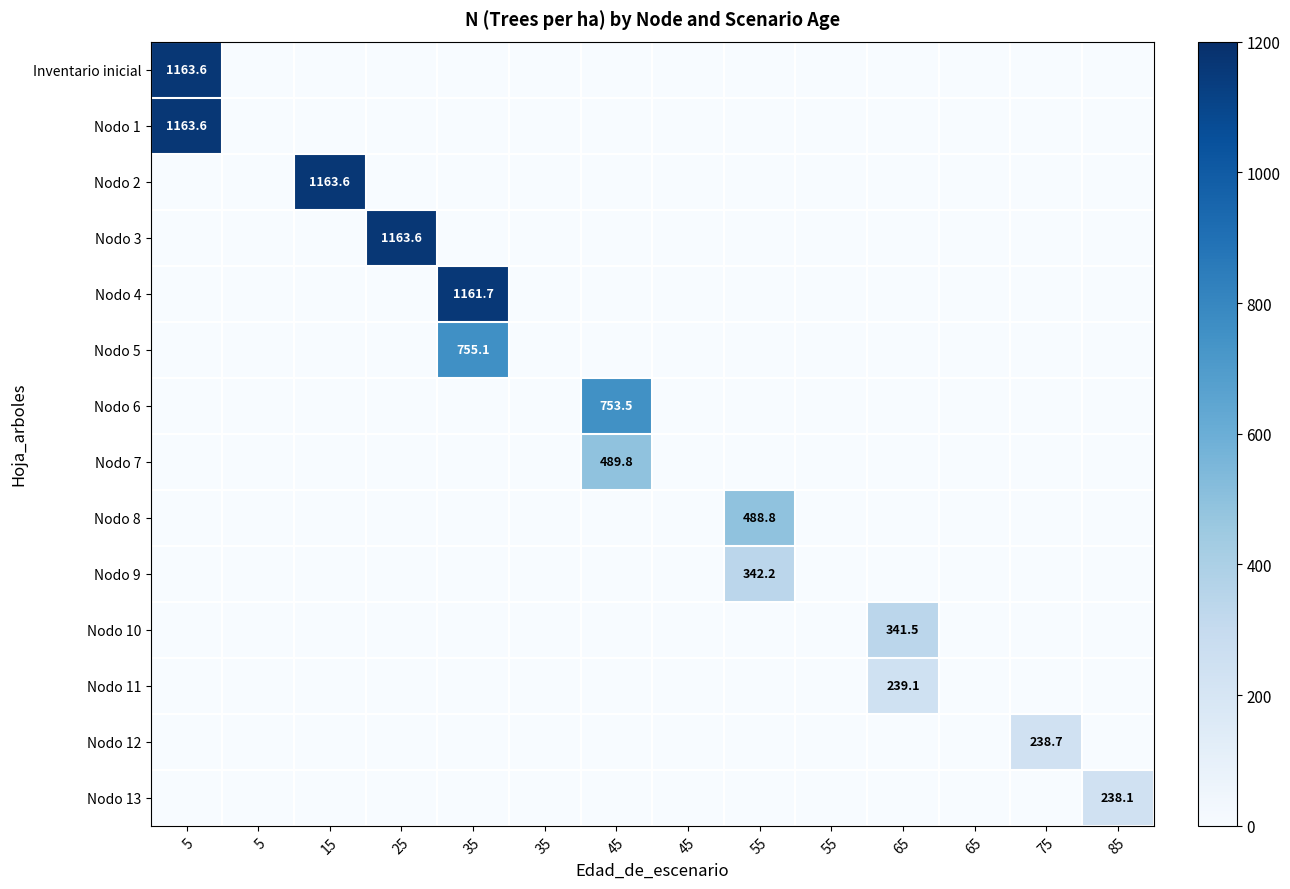

What is the total value across all series at 55?

831.0